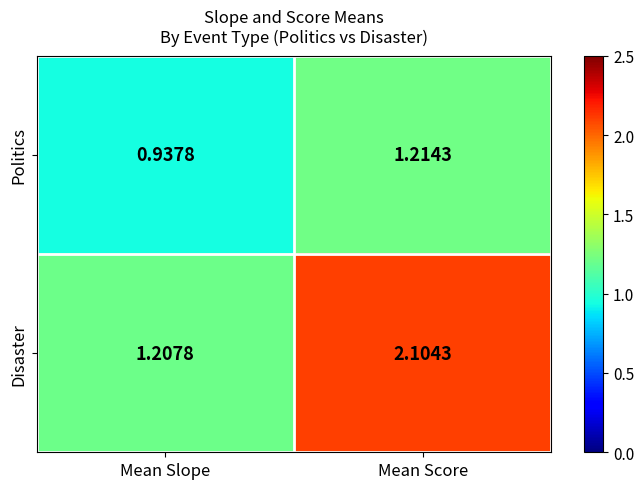

Which series has the largest range (max minus min)?

Disaster